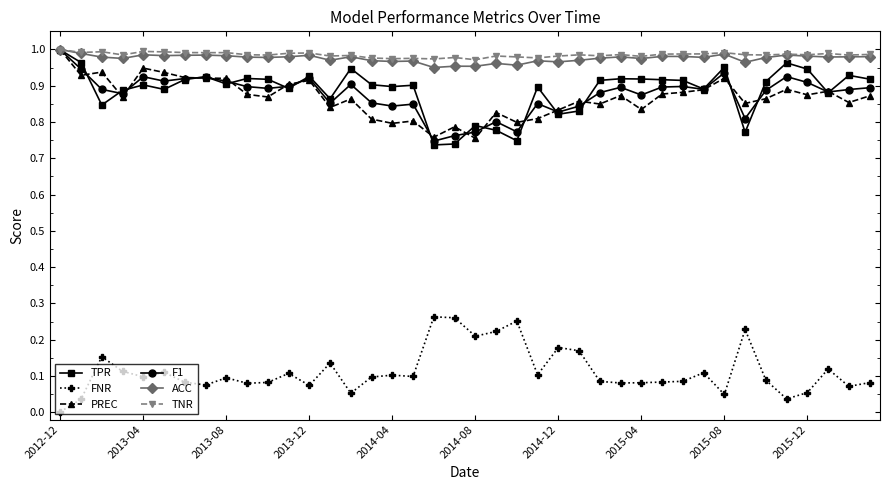

True or false: PREC and FNR cross at least once.

False